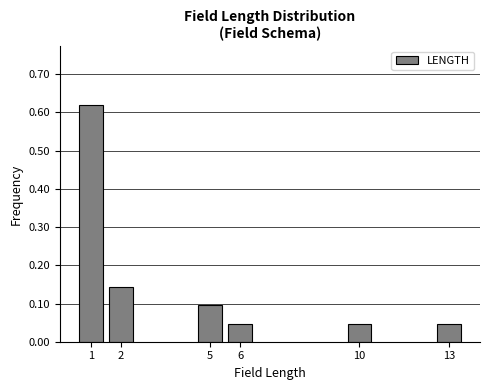

The chart shows a value of 0.1 at 6. True or false?

False